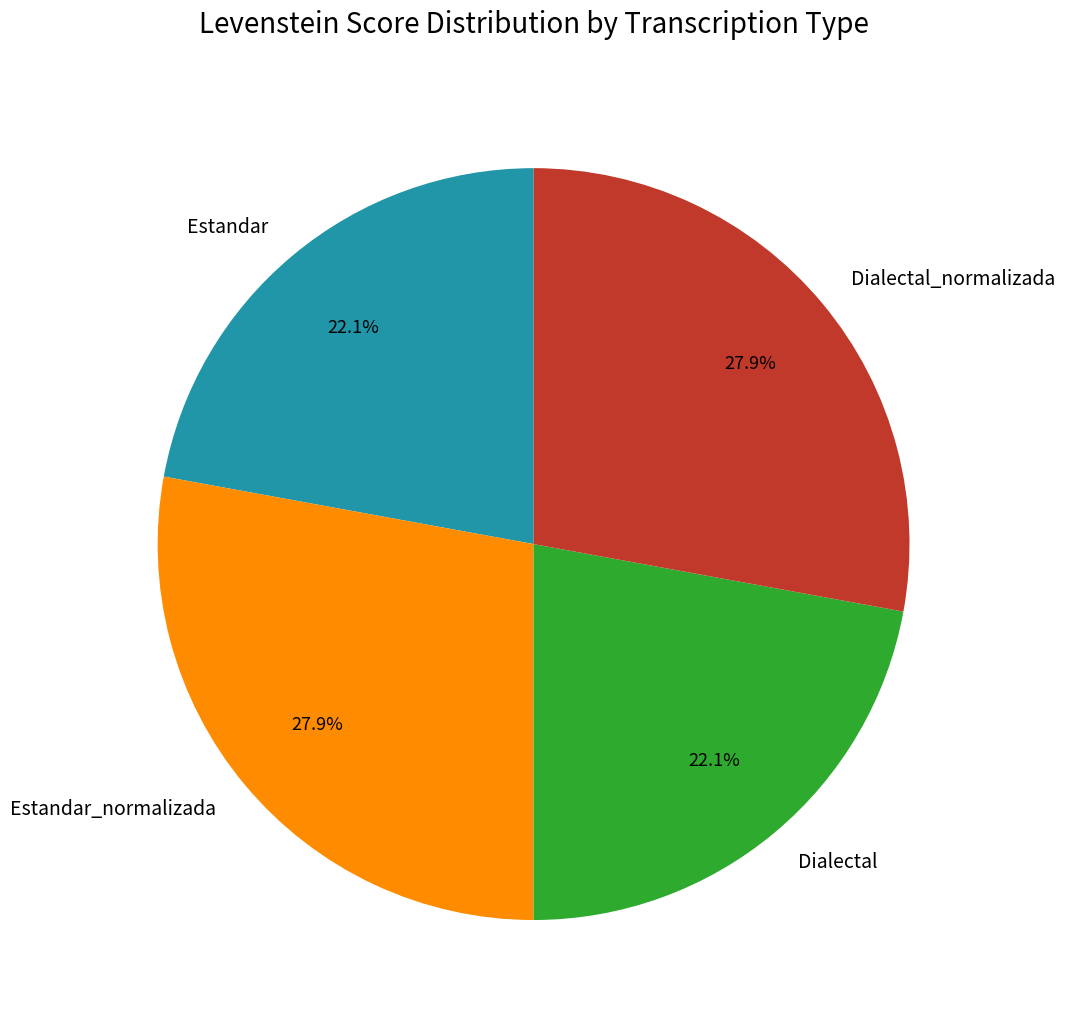

Does Estandar_normalizada account for over 50% of the chart?

No